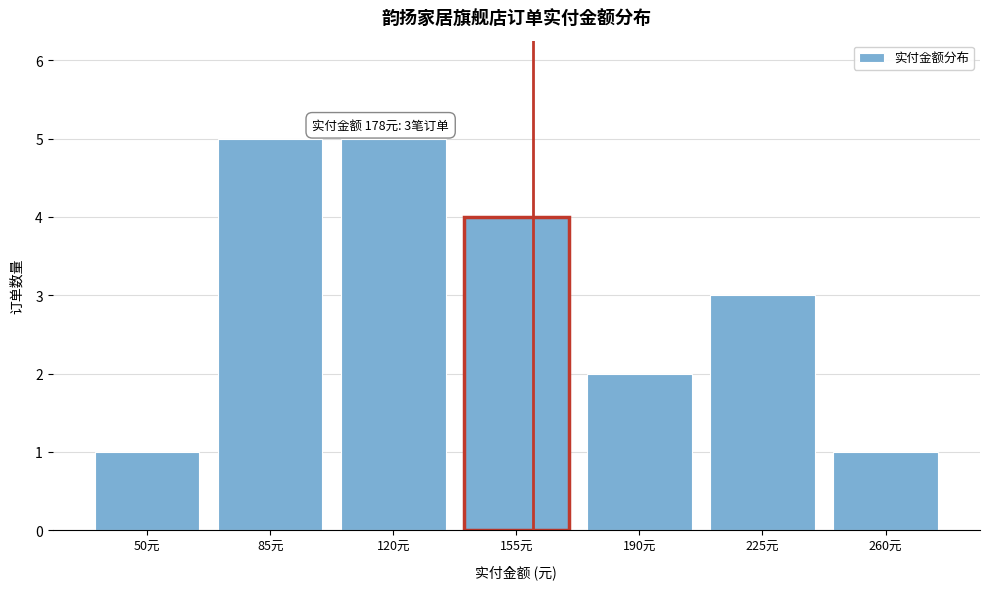

Reading left to right, list all the values displayed in this chart.

50元=1	85元=5	120元=5	155元=4	190元=2	225元=3	260元=1